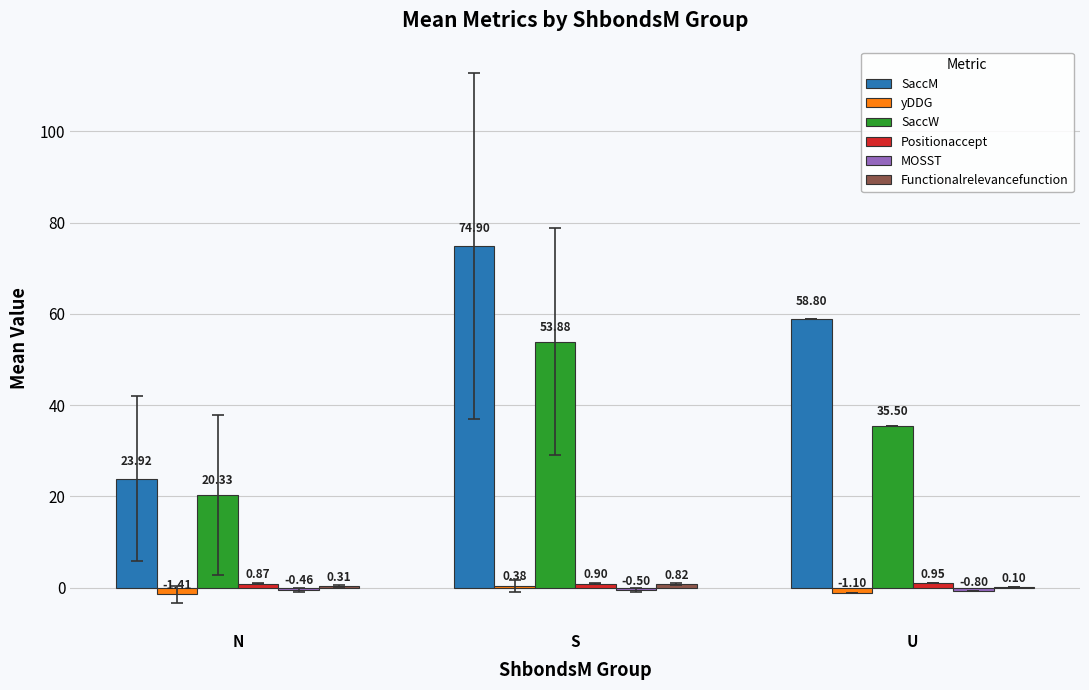

Count the number of data series in this chart.

6